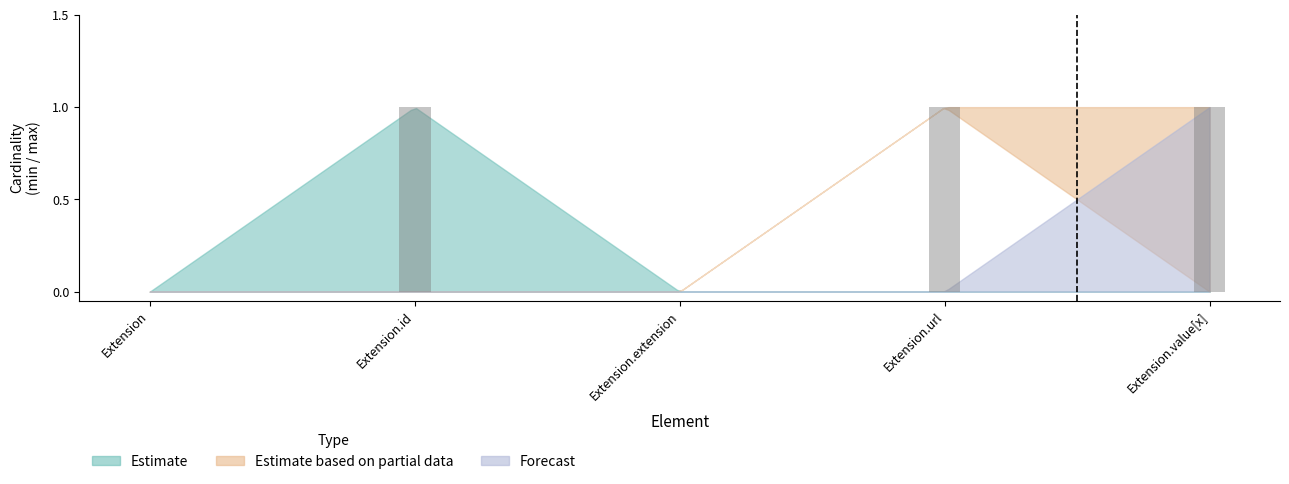

What is the change in value from Extension to Extension.url?

+1